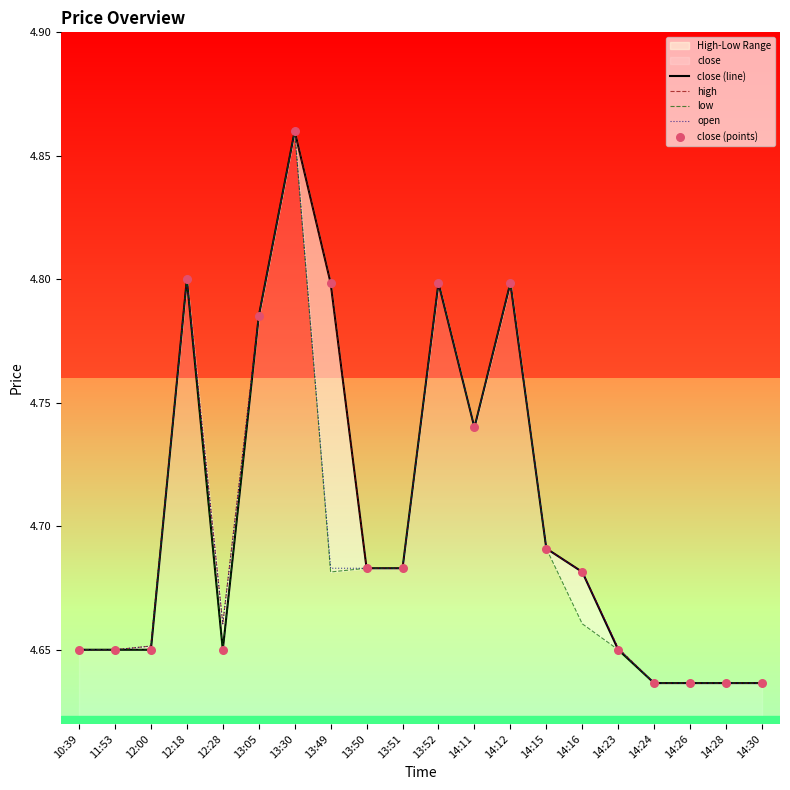

What is the total value across all series at 14:24?

23.2